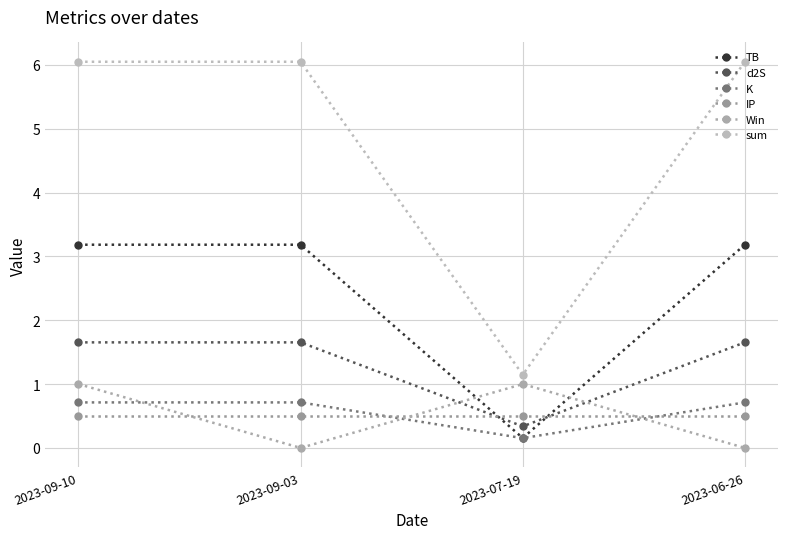

Rank the series at 2023-09-10 from lowest to highest value.

IP, K, Win, d2S, TB, sum